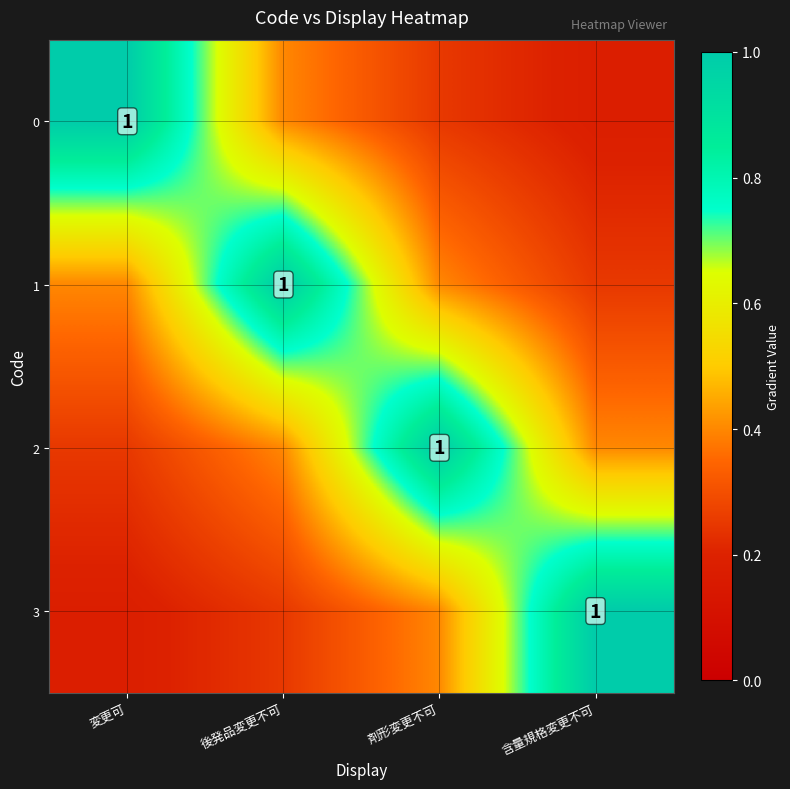

How many series are shown in this chart?

4